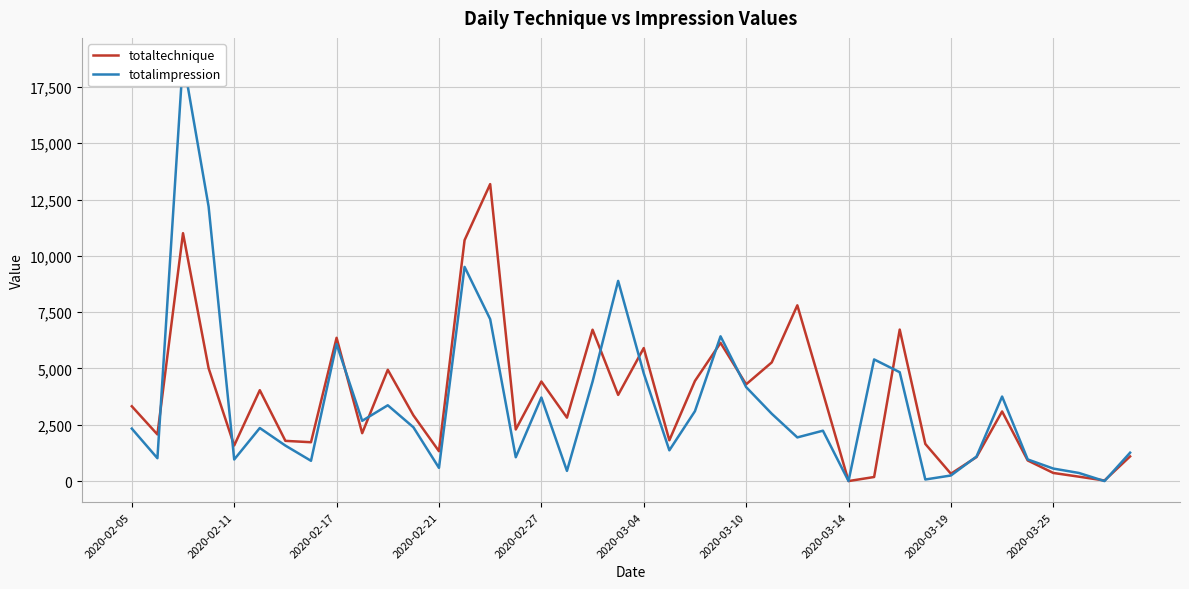

What is the greatest value displayed?

18738.0